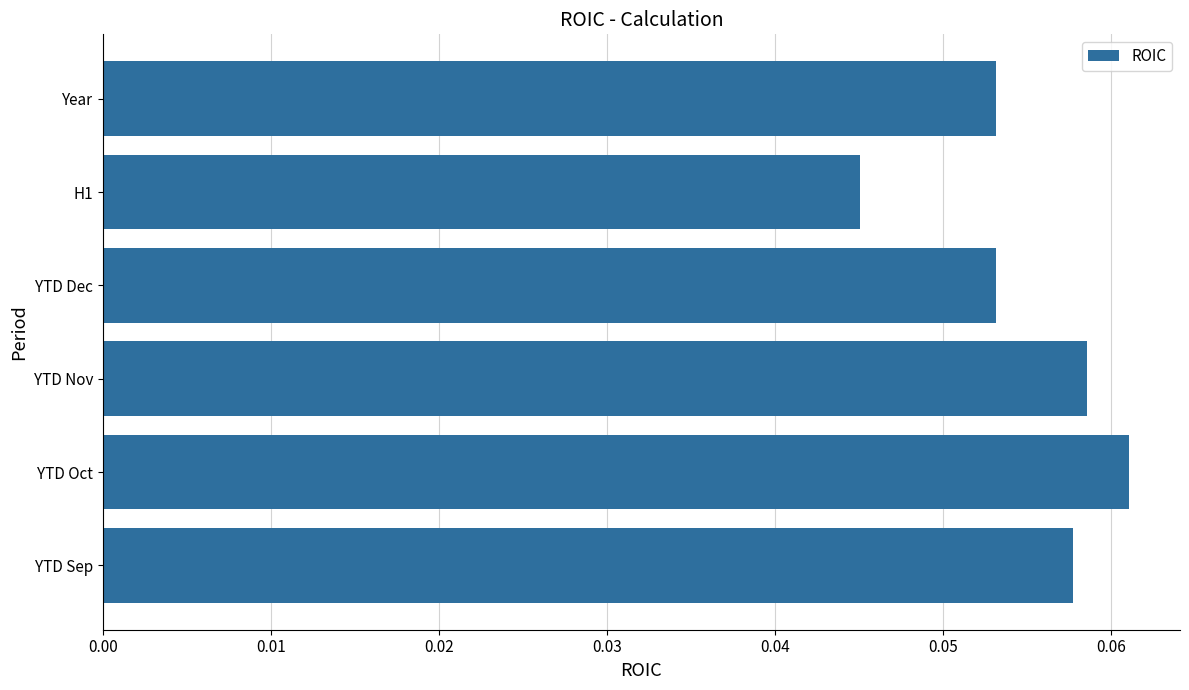

Does the chart contain stacked bars?

No